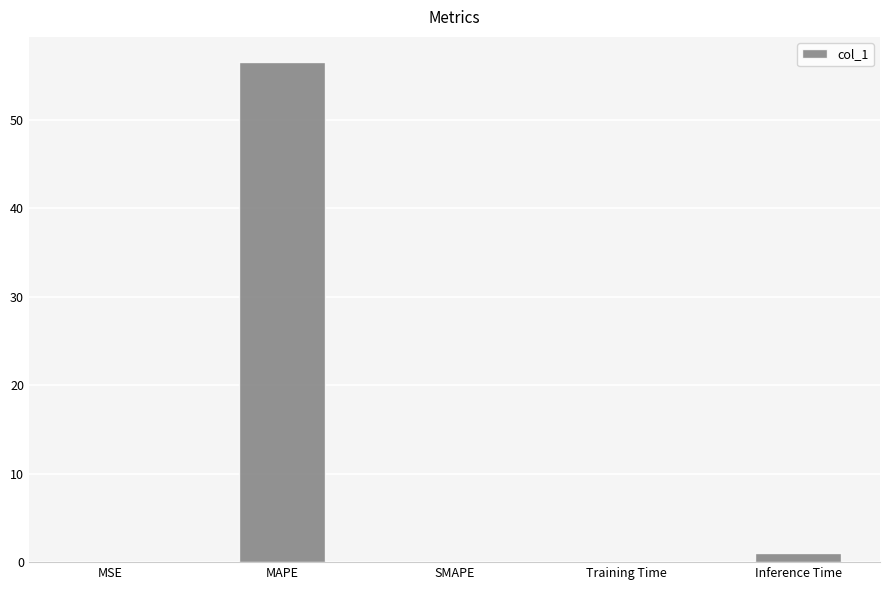

What is the maximum value shown in the chart?

56.5